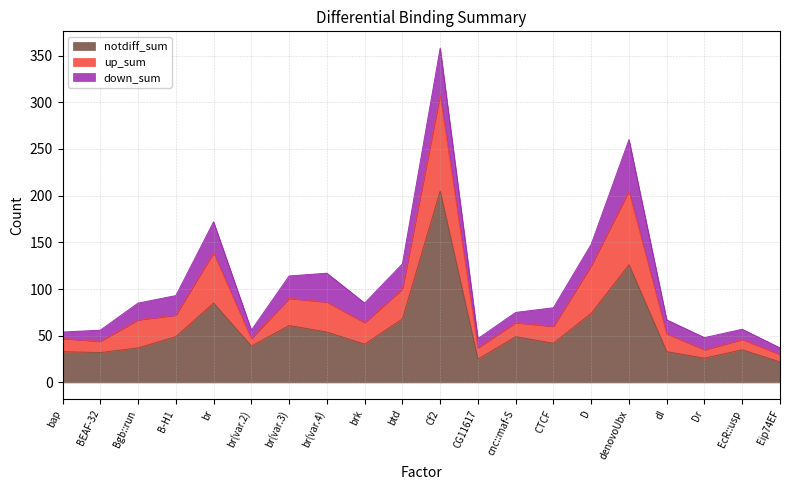

The notdiff_sum series shows 28 at D. True or false?

False